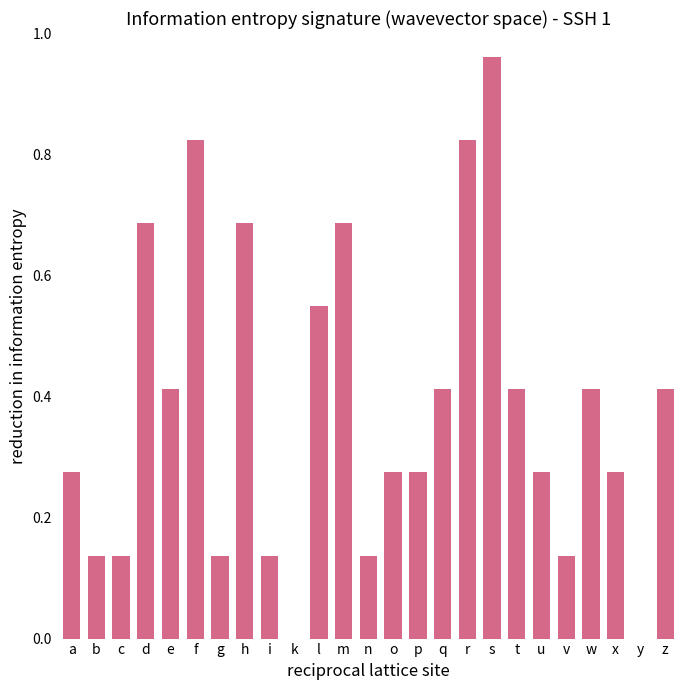

How many data points does each series have?

25